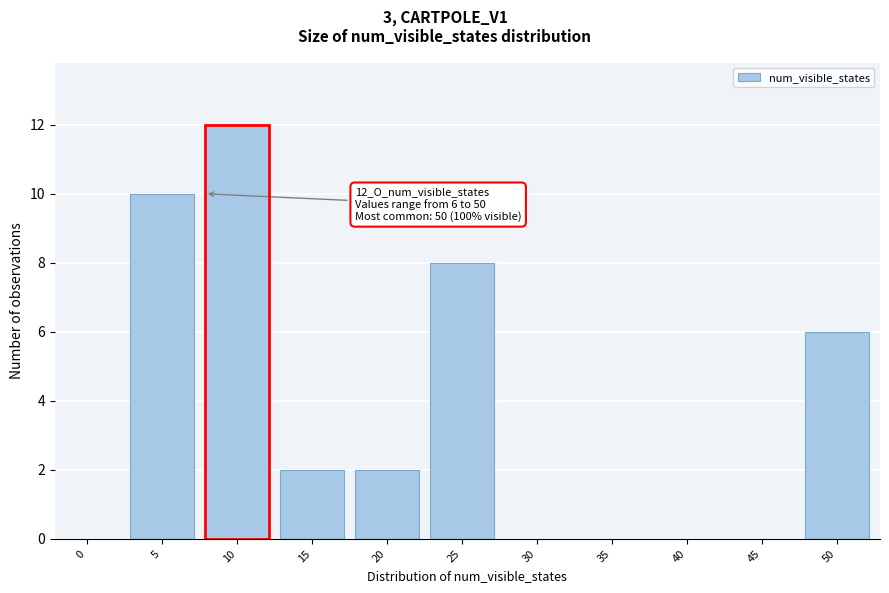

Reading left to right, transcribe all the data shown in this chart.

0=0	5=10	10=12	15=2	20=2	25=8	30=0	35=0	40=0	45=0	50=6